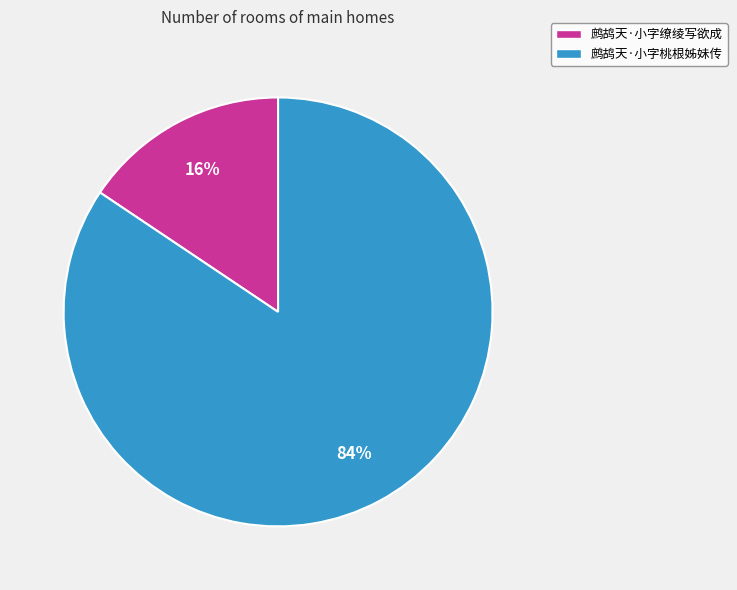

Is there any slice that represents more than half of the pie?

Yes